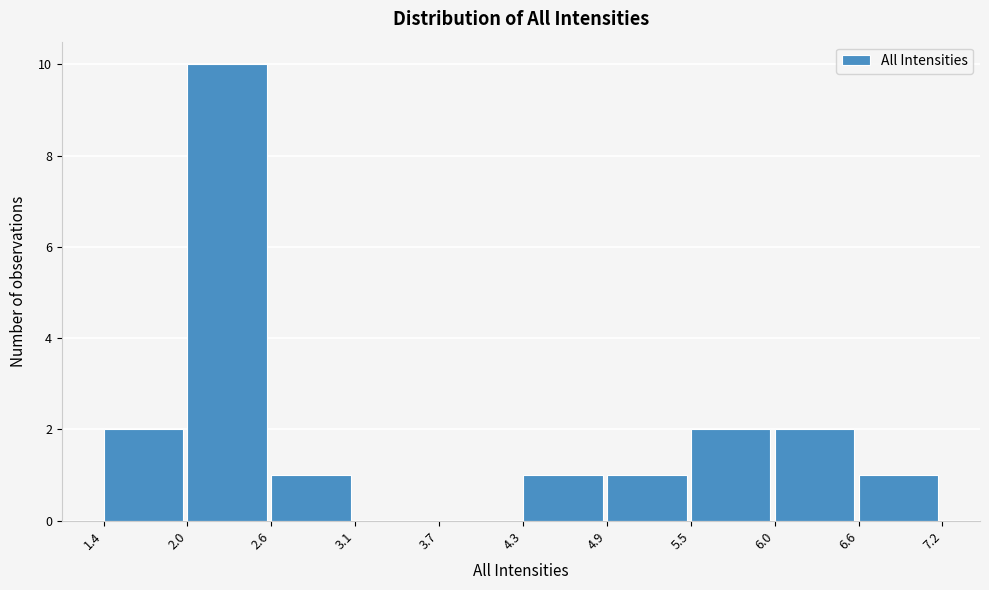

Reading left to right, list every bar in this chart as the range it spans on the x-axis followed by its height. The values are not printed on the chart, so give them approximately, as read against the axis.

1.4 to 2.0: 2
2.0 to 2.6: 10
2.6 to 3.1: 1
3.1 to 3.7: 0
3.7 to 4.3: 0
4.3 to 4.9: 1
4.9 to 5.5: 1
5.5 to 6.0: 2
6.0 to 6.6: 2
6.6 to 7.2: 1